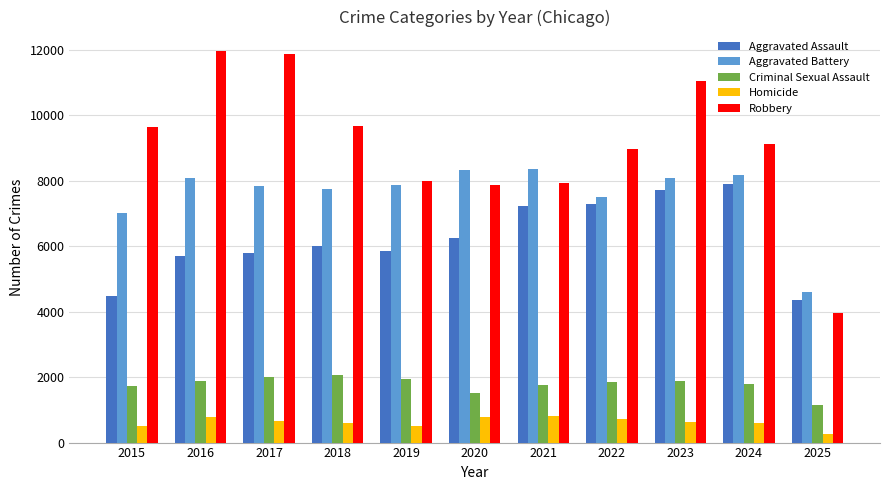

What is the approximate value of Aggravated Assault at 2016?

5713